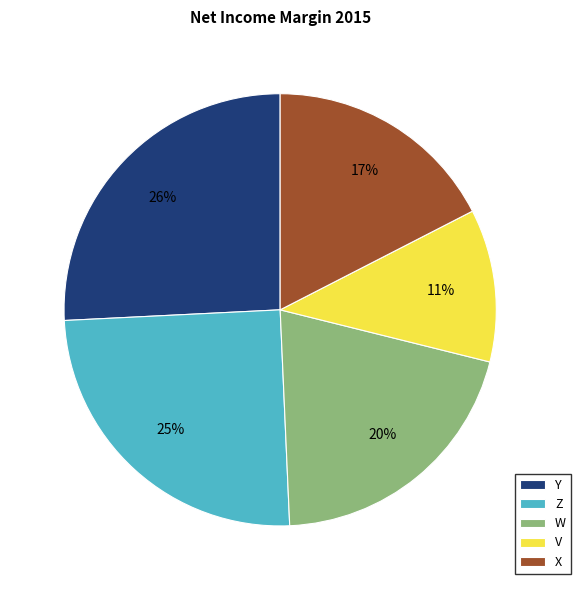

To the nearest percent, what is the difference between the X and V slice percentages?

6%